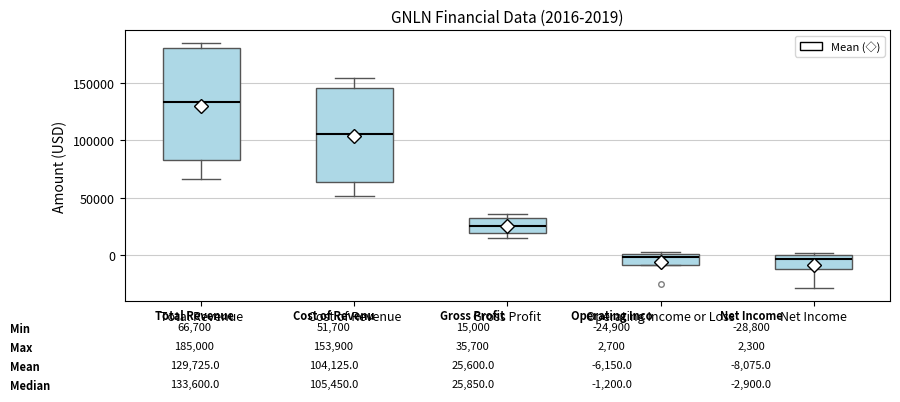

Comparing the boxes themselves (not the whiskers), which one is the tallest?

Total Revenue